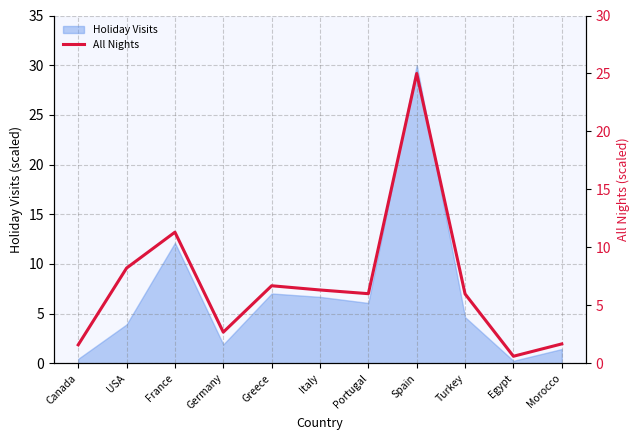

How many points are higher than both their immediate neighbors (excluding endpoints)?

3